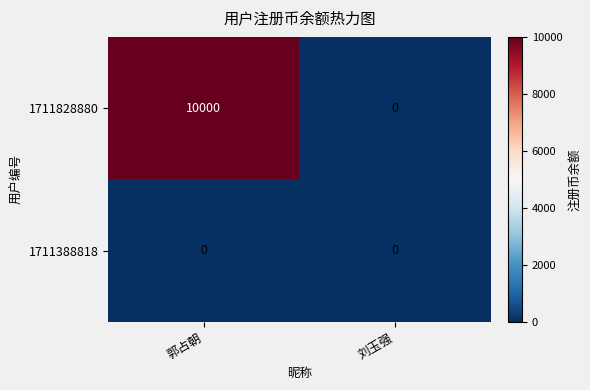

How many values in the 1711828880 series are below 10000?

1